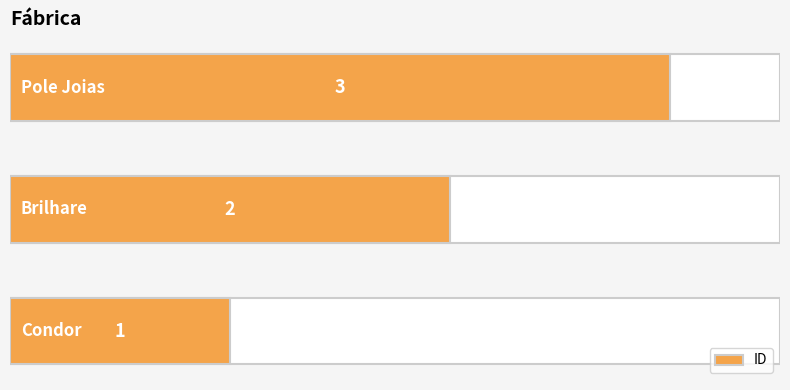

Between 1 and 2, which is larger?

2